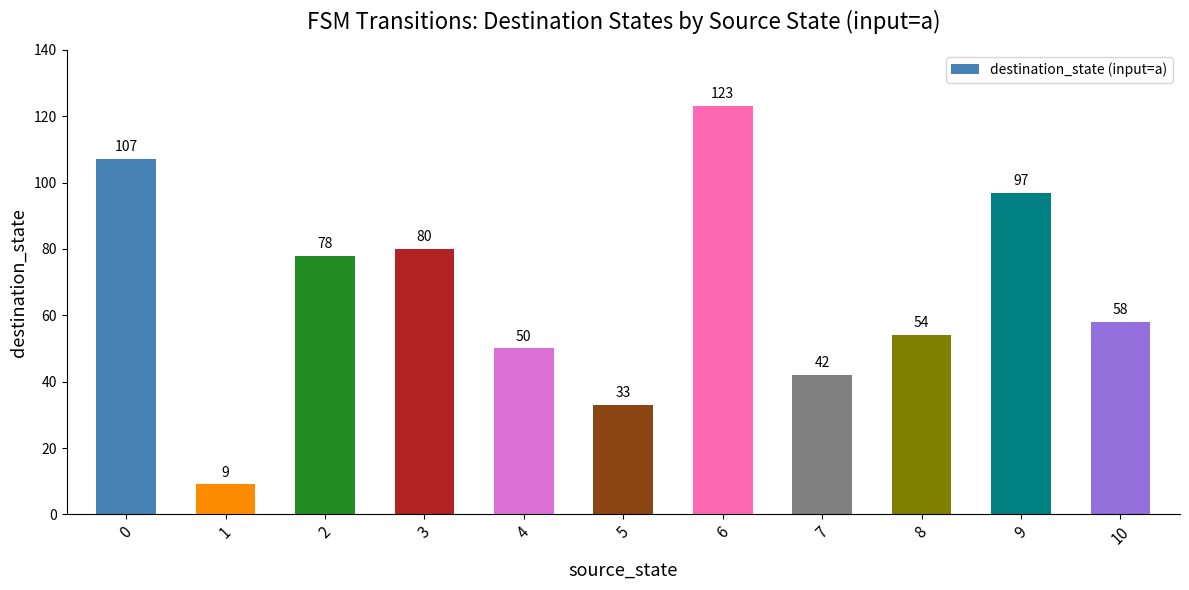

What is the value of the 7th bar from the left?

123